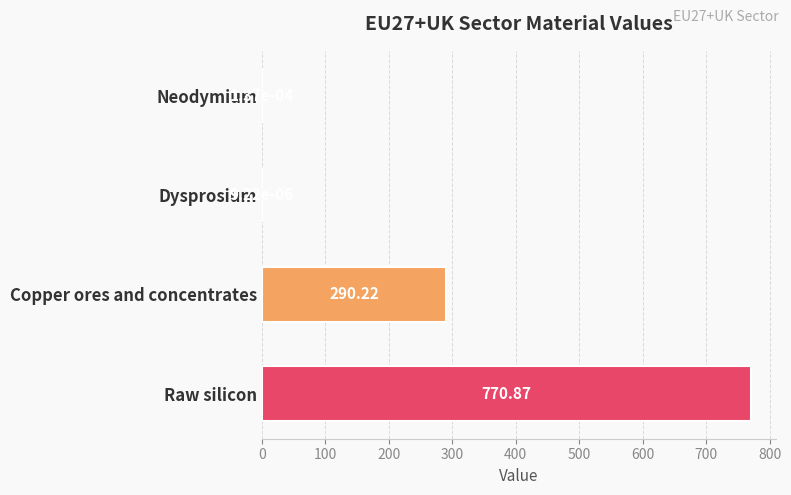

Where is the data nearest to the value 385?

Copper ores and concentrates